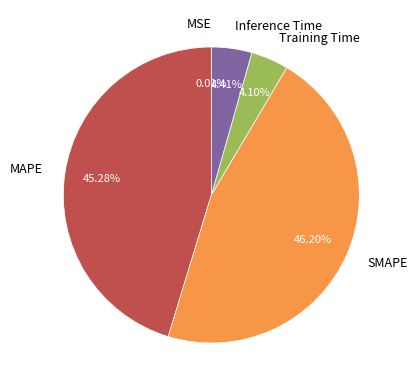

Does SMAPE account for over 50% of the chart?

No